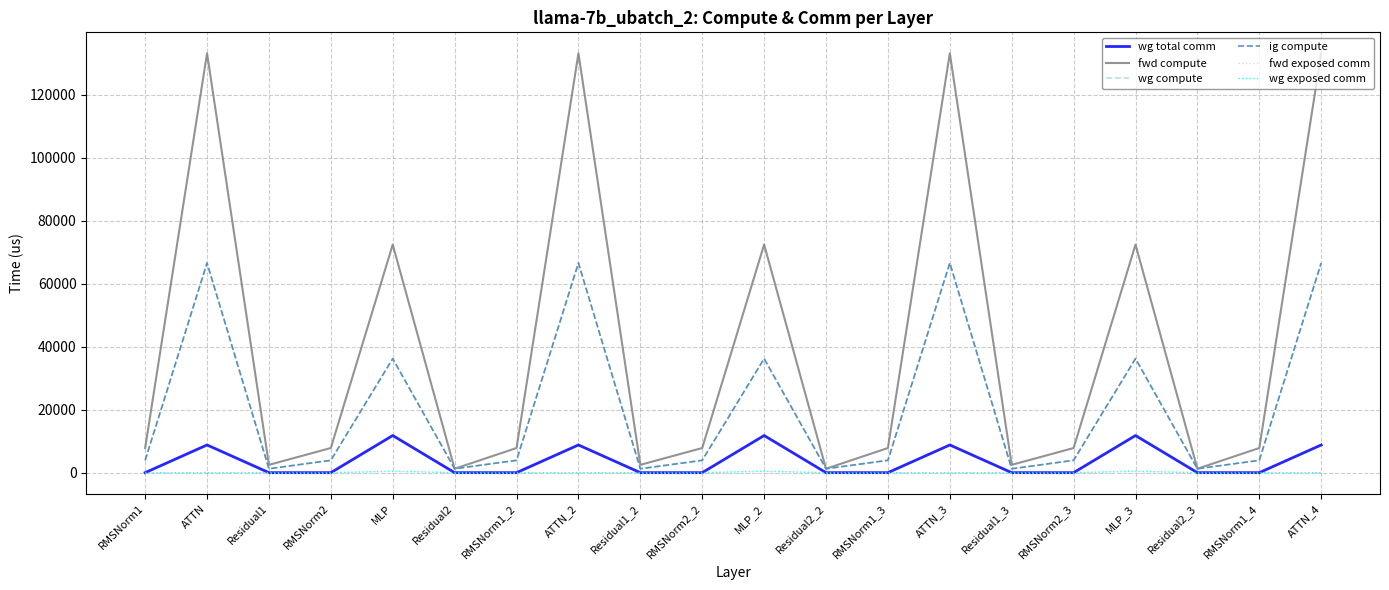

Rank the series at RMSNorm1 from highest to lowest value.

fwd compute, wg compute, ig compute, wg total comm, fwd exposed comm, wg exposed comm